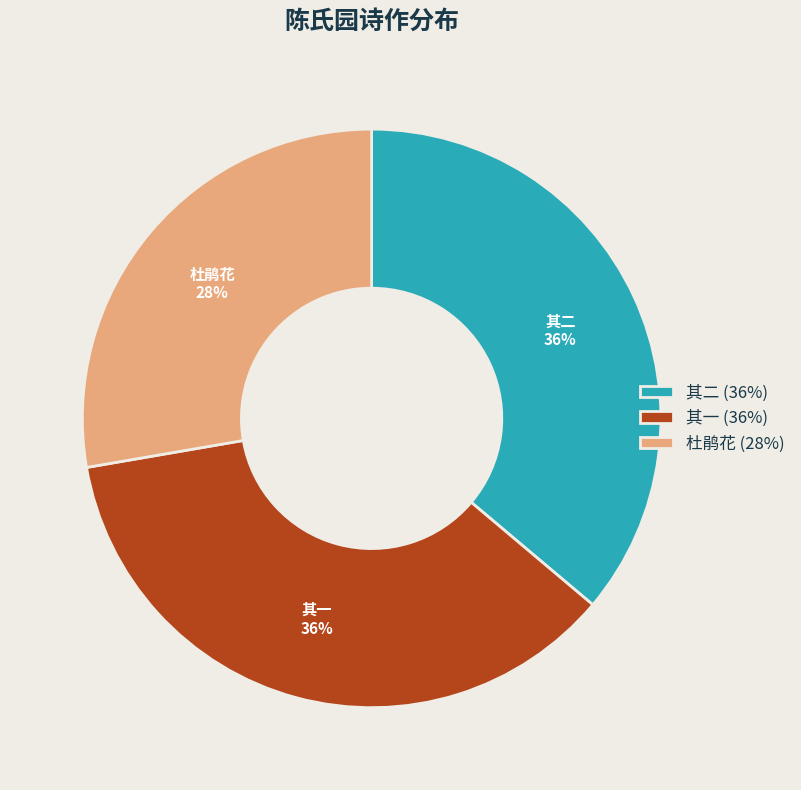

What is the smallest slice in the pie chart?

杜鹃花 (28%)